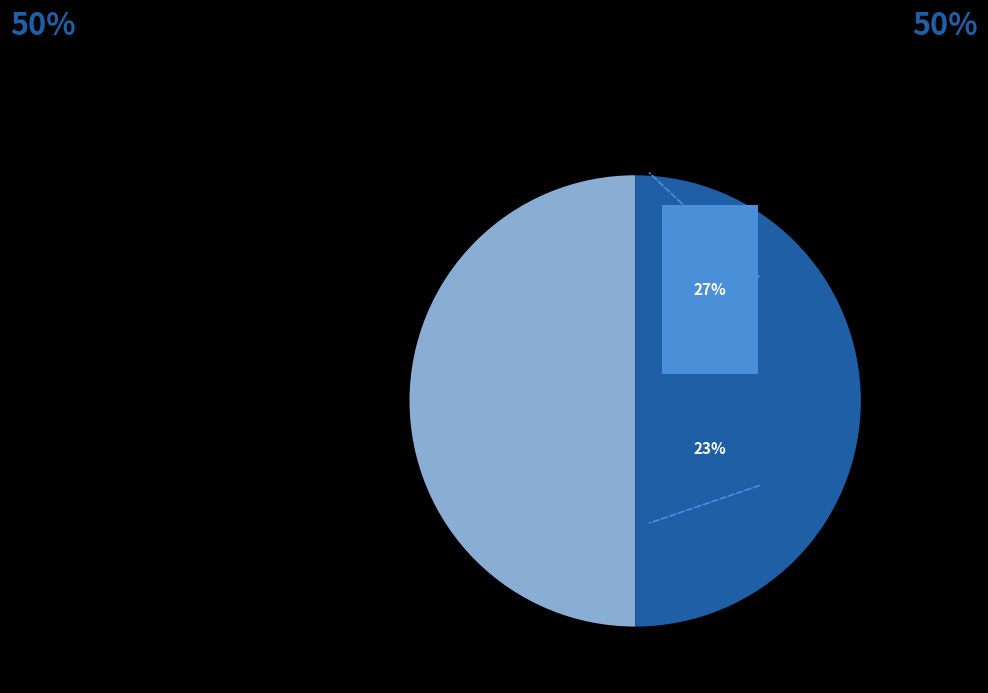

True or false: Dialectal accounts for 13% of the total.

False